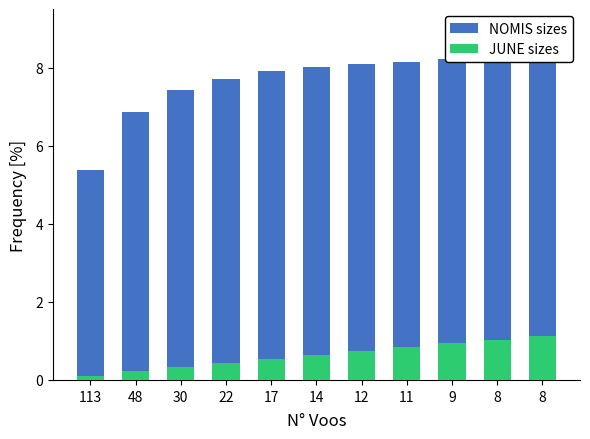

Between 30 and 17, which series saw the biggest shift?

NOMIS sizes